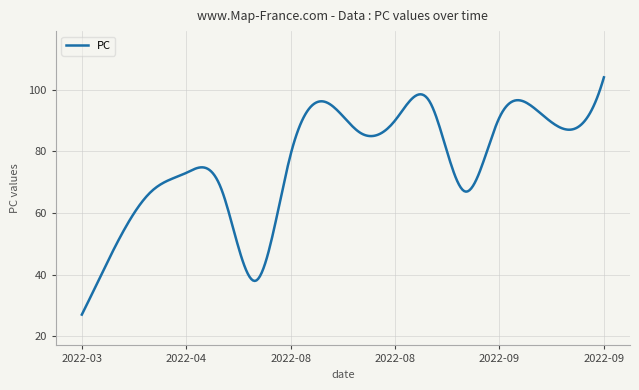

What is the difference between the maximum and minimum values?

77.0